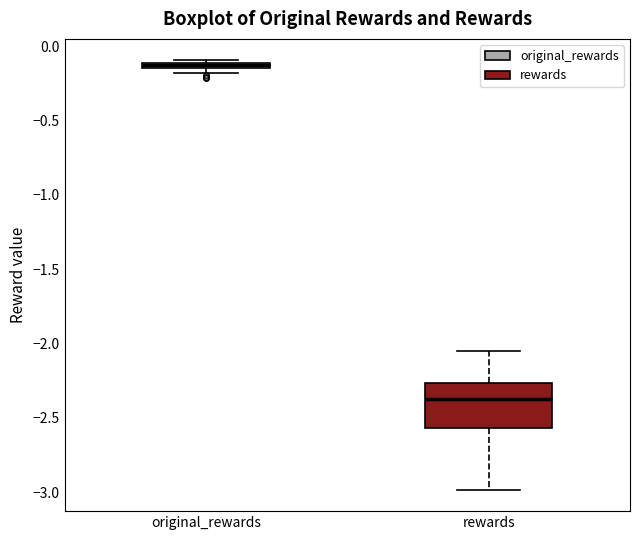

Where is the lower edge of the box for original_rewards on the y-axis? The values are not printed on the chart, so give them approximately, as read against the axis.

-0.15